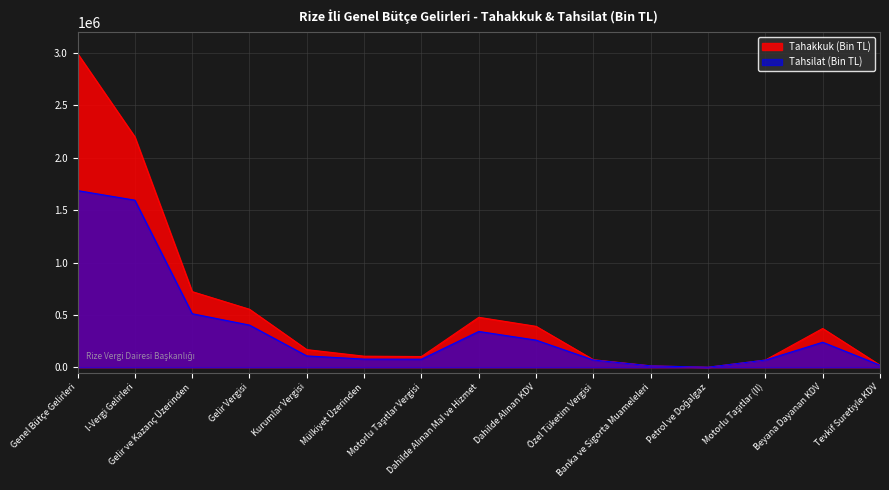

Rank the series by their maximum value, from lowest to highest.

Tahsilat (Bin TL), Tahakkuk (Bin TL)